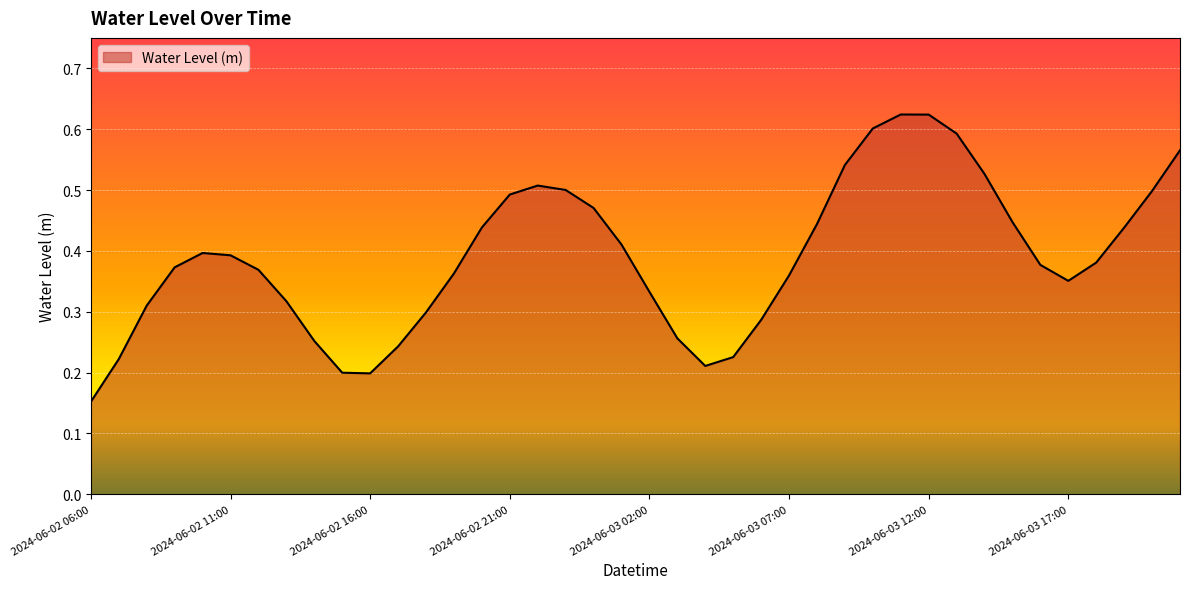

What is the value of the 20th point from the left?

0.4